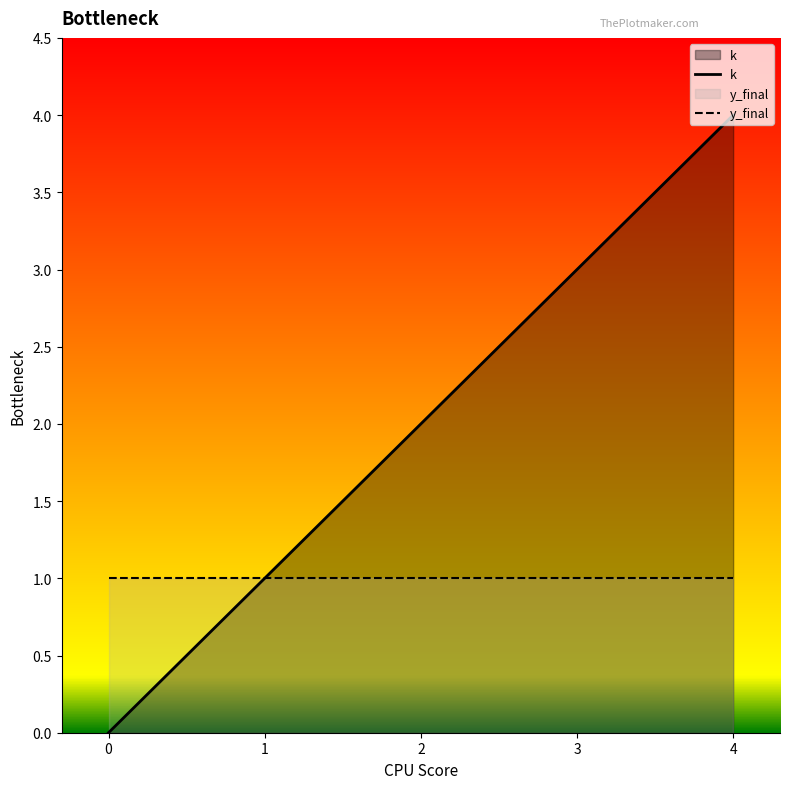

Between 1 and 3, which is larger?

3